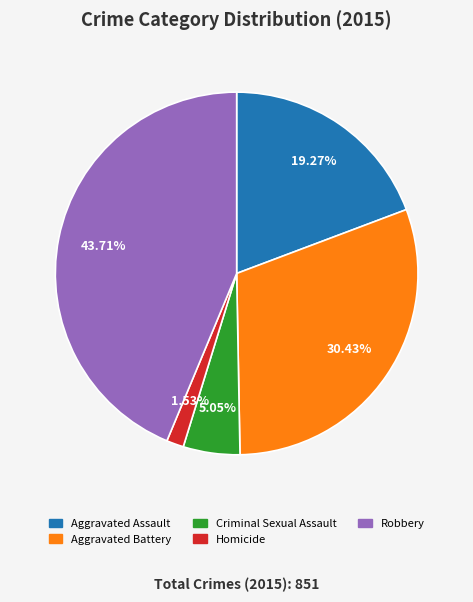

Is the sum of Aggravated Assault and Homicide greater than half?

No